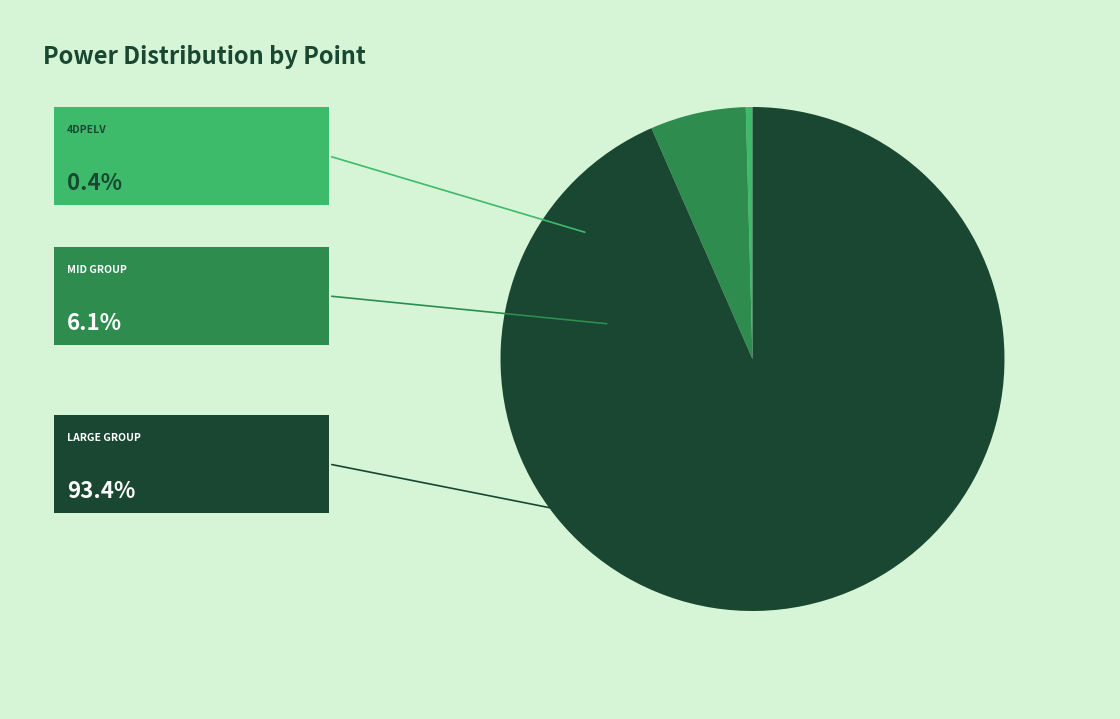

Is there a majority slice in this chart?

Yes